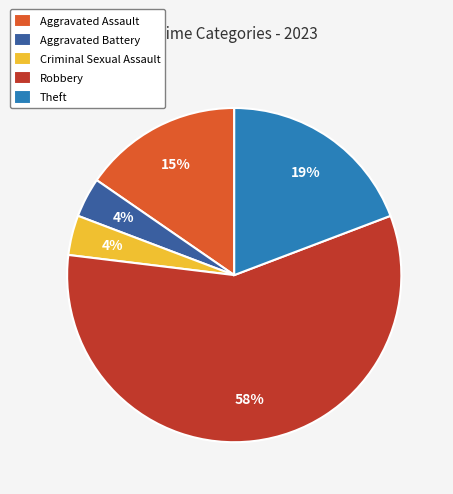

Is the sum of Theft and Aggravated Assault greater than half?

No